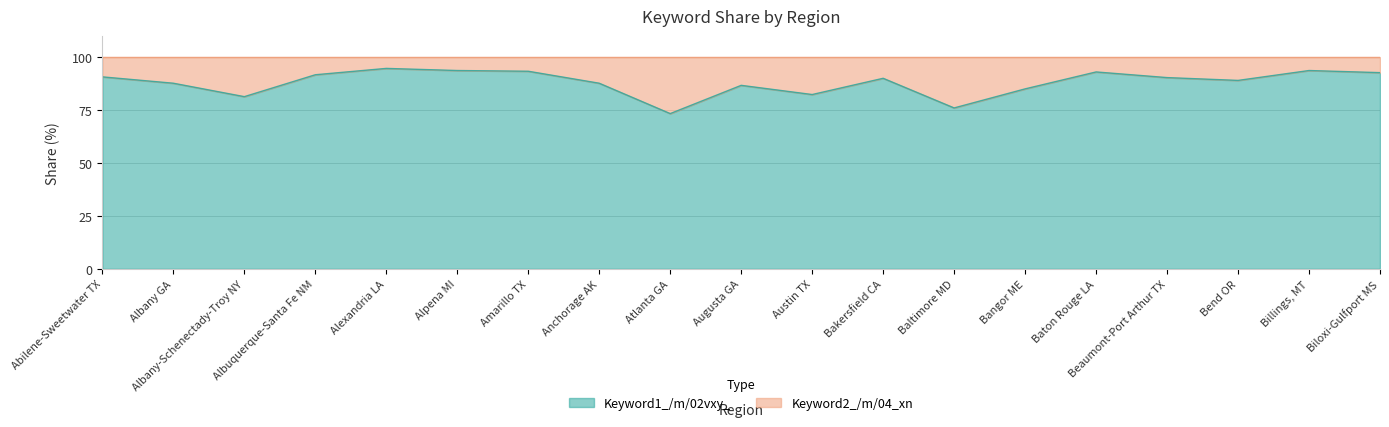

How many points are higher than both their immediate neighbors (excluding endpoints)?

5